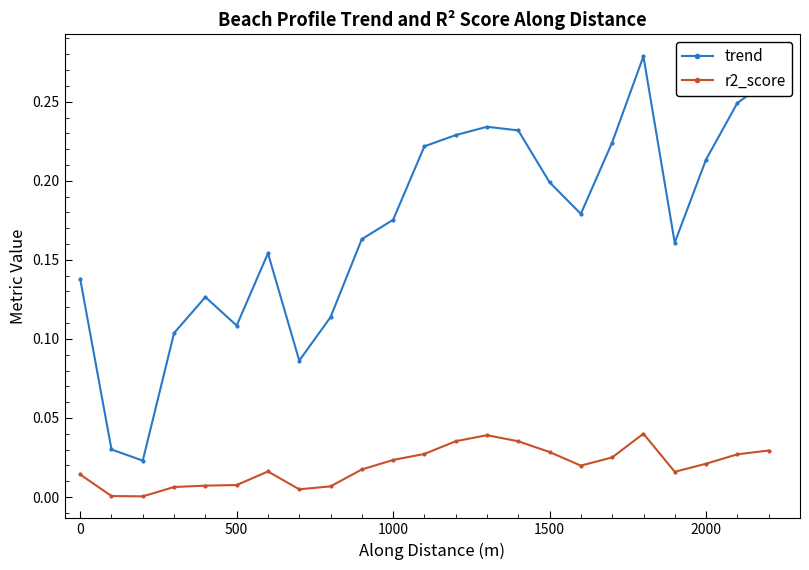

Which series has the widest spread of values?

trend